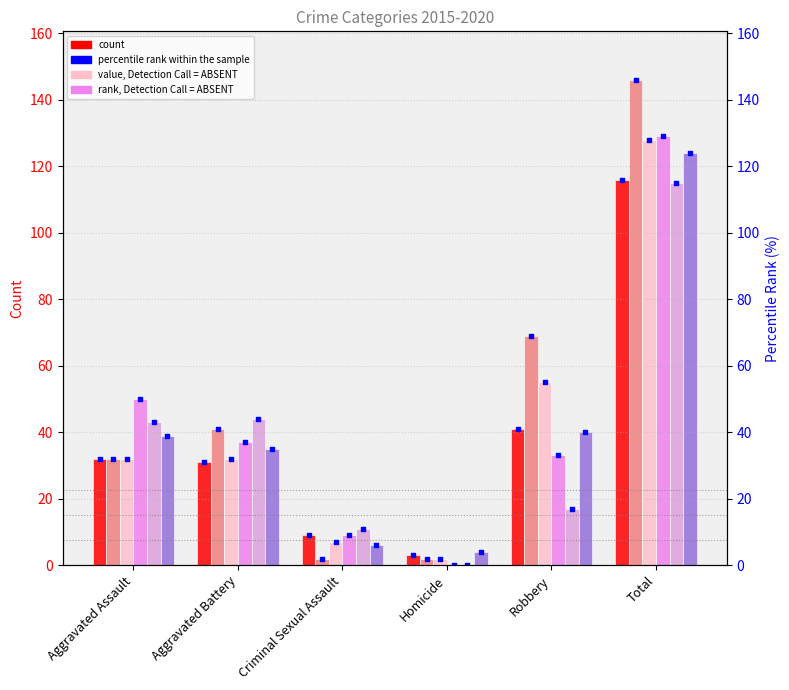

What is the ratio of the value at Aggravated Battery to the value at Homicide?

10.3